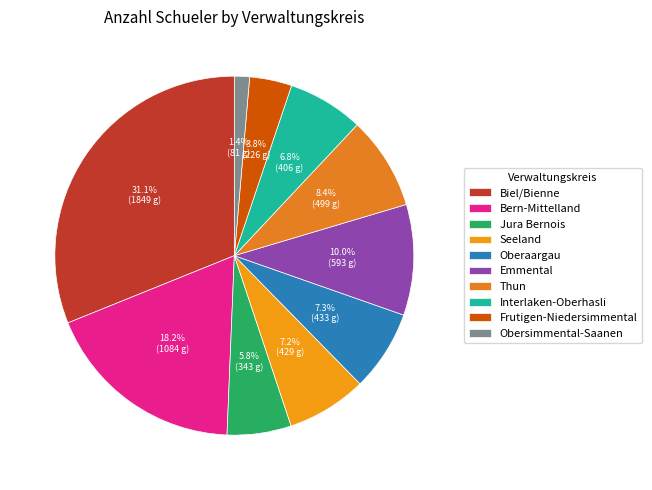

How many segments does this pie chart have?

10